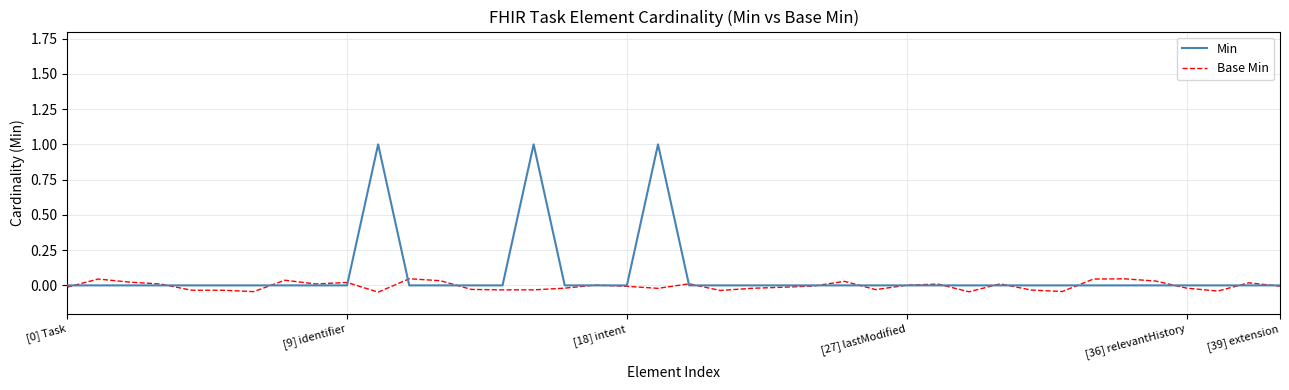

How many lines are shown in the chart?

2